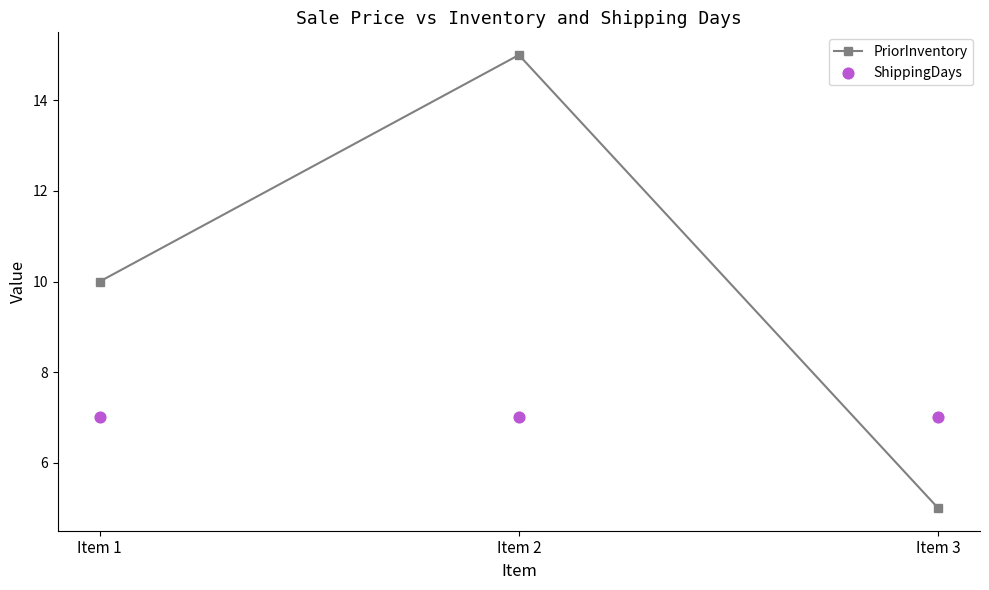

Is the value of PriorInventory at Item 3 greater than the value of ShippingDays at Item 3?

No